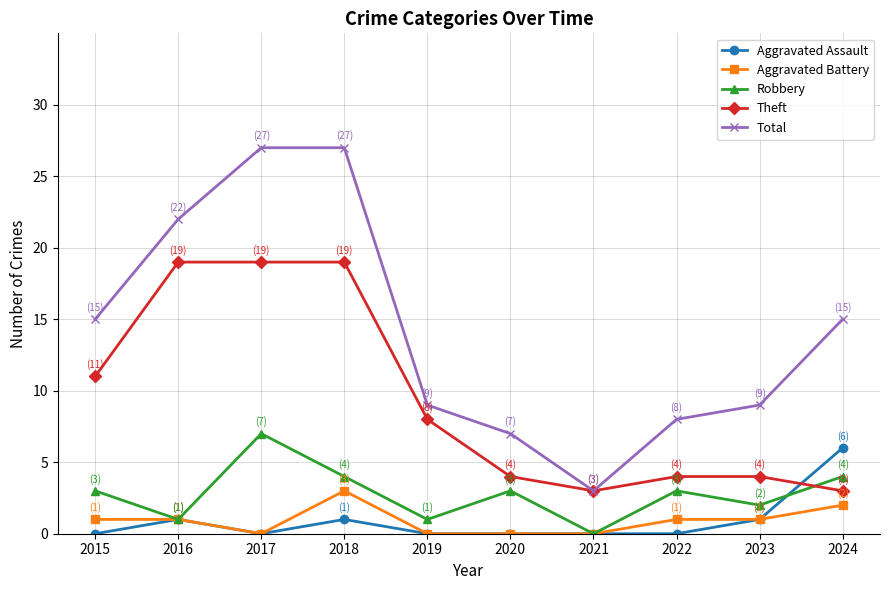

At which label does Robbery reach its minimum?

2021